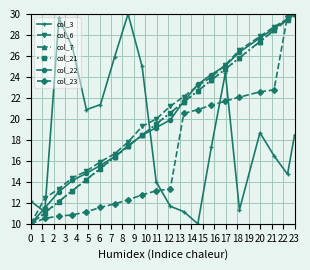

What are all the series names shown in the legend?

col_3, col_6, col_7, col_21, col_22, col_23